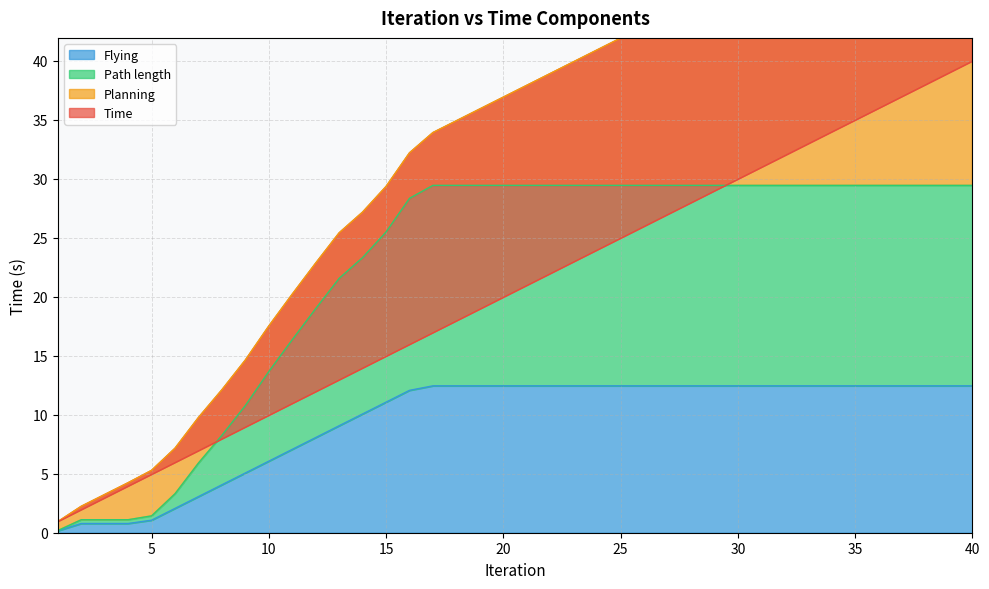

Which category has the highest value in the Path length series?

17